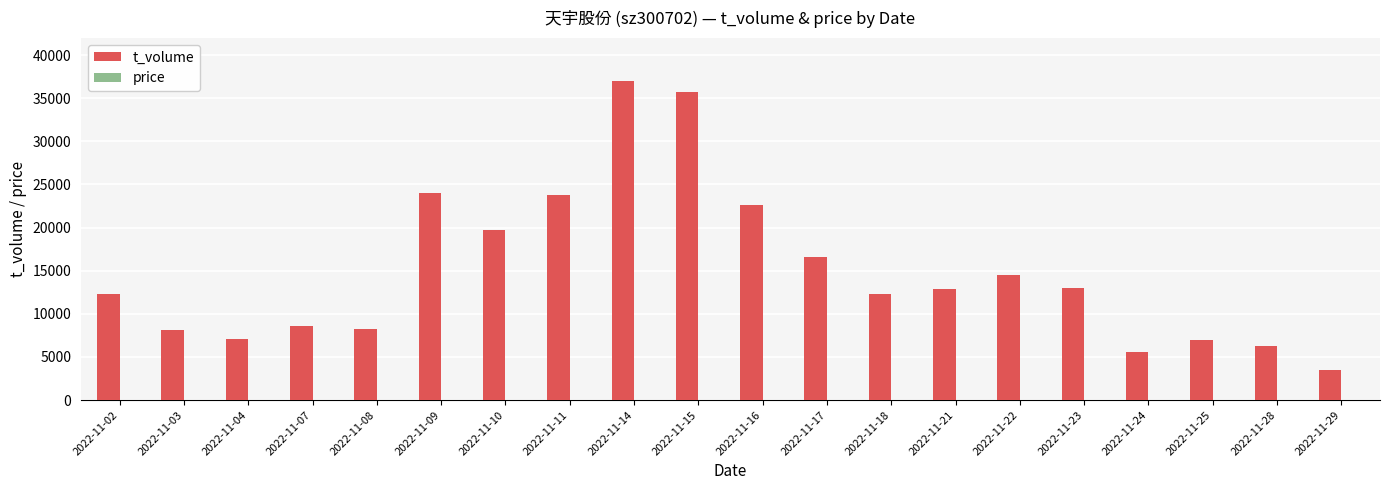

Where is t_volume nearest to the value 20251?

2022-11-10